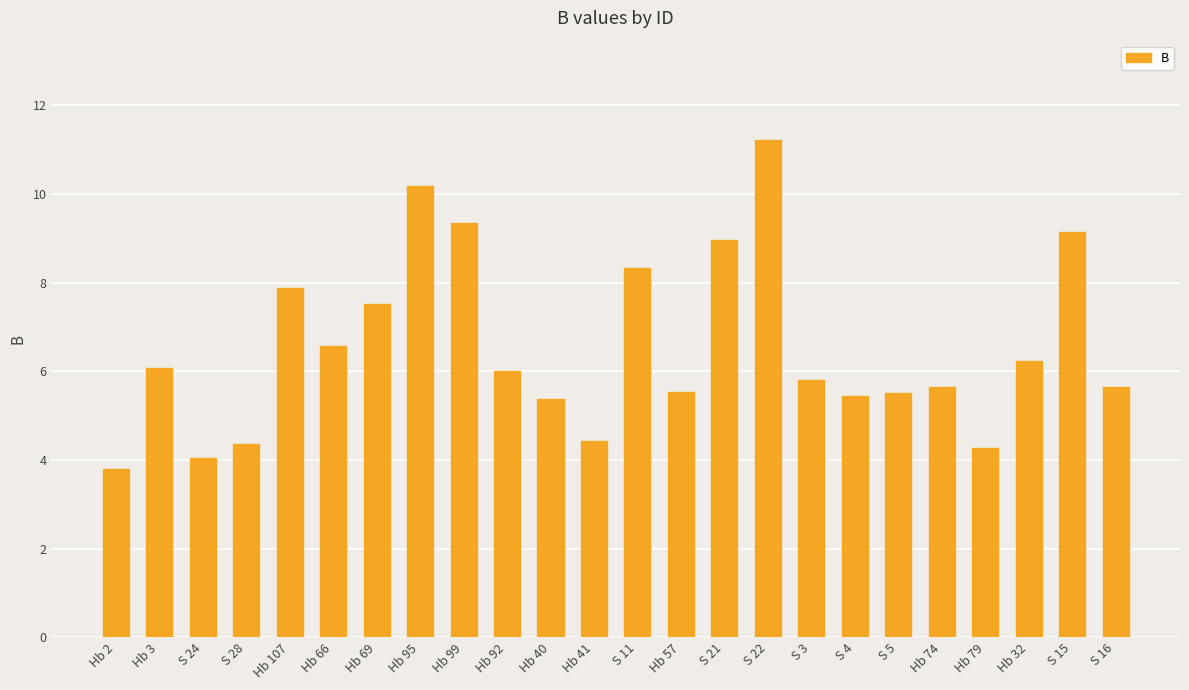

The chart shows a value of 4.0 at S 11. True or false?

False